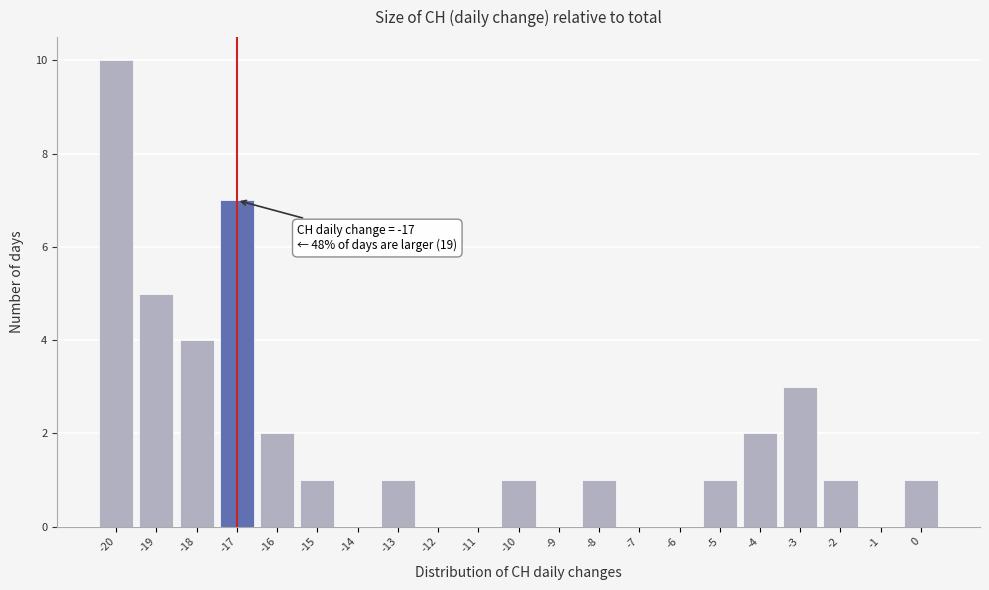

Which range on the x-axis has the tallest bar?

-20.5 to -19.5